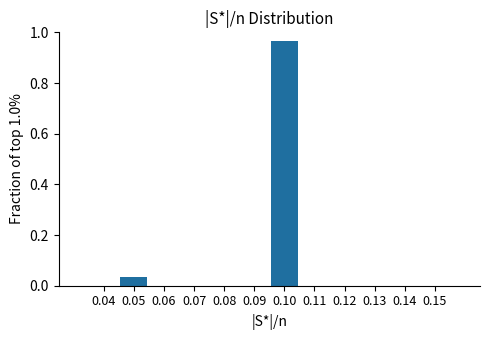

True or false: the data shows 0.0 at 0.12.

True